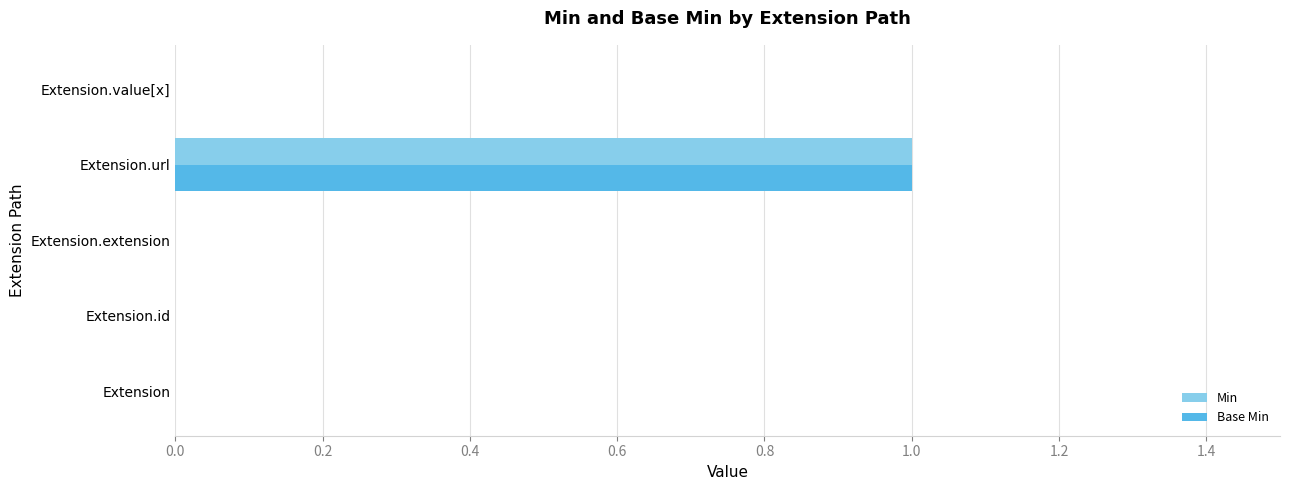

Is it true that Base Min equals 0 at Extension.id?

True